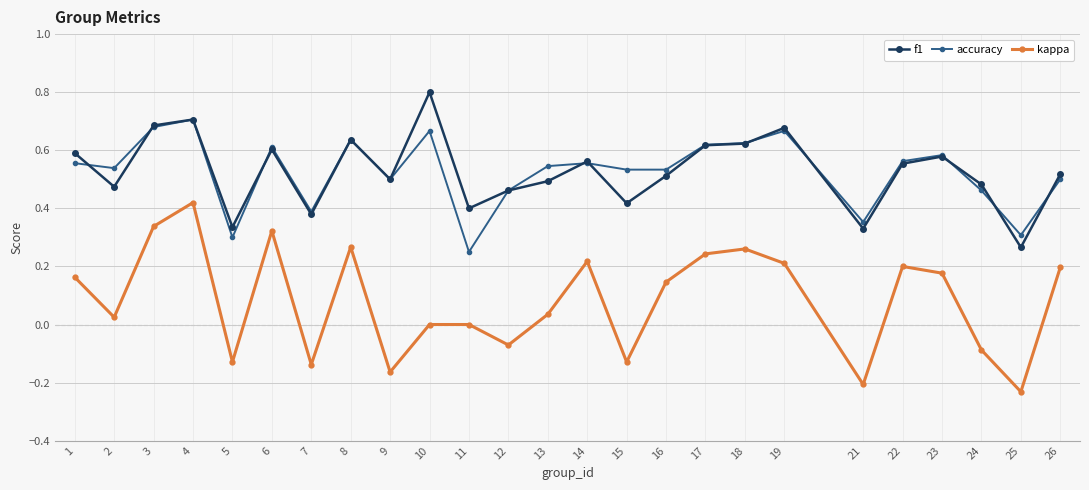

What is the total value across all series at 14?

1.3